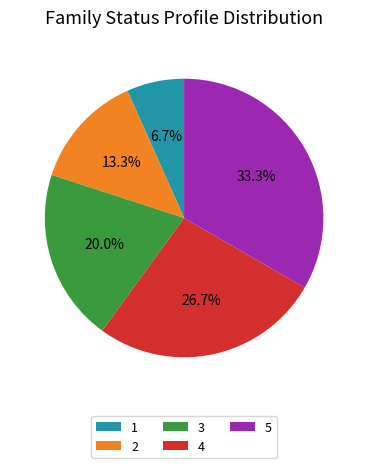

To the nearest percent, what is the average slice percentage?

20%